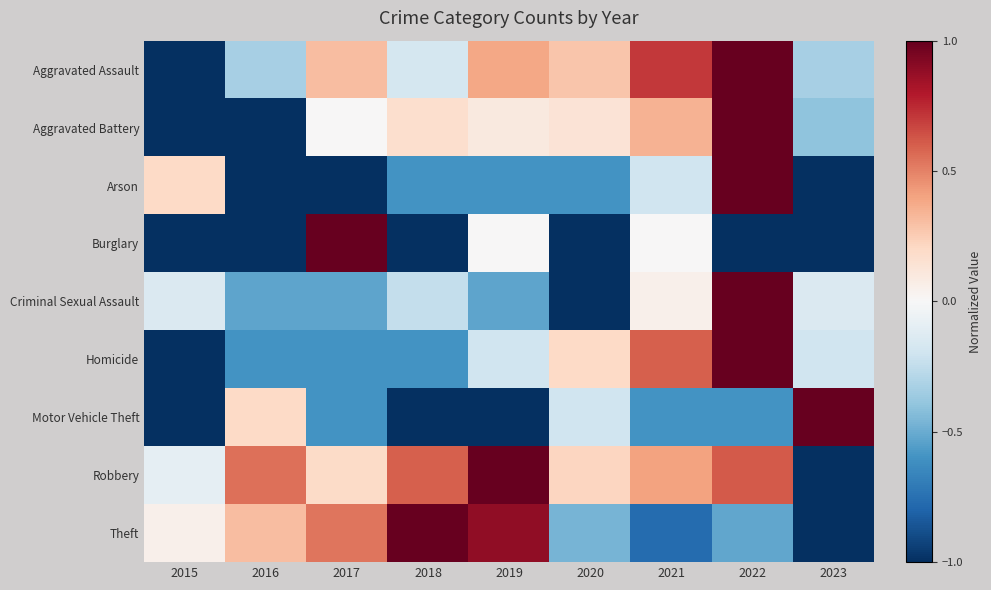

Which series has the largest total across all categories?

Robbery